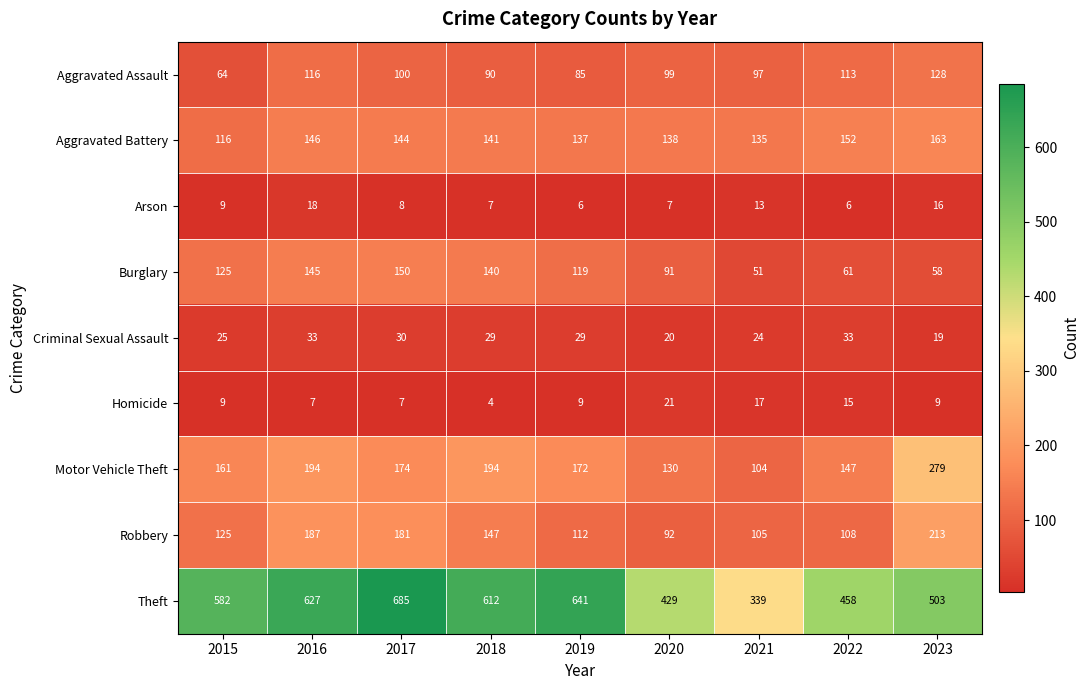

Count the number of categories in the chart.

9